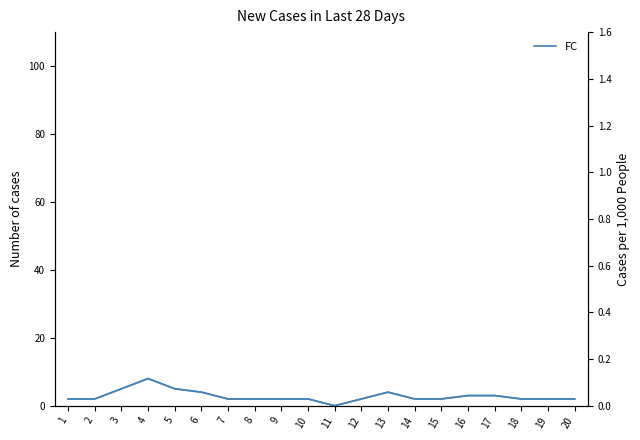

Is the value of FC at 1 greater than the value of FC (right) at 19?

Yes